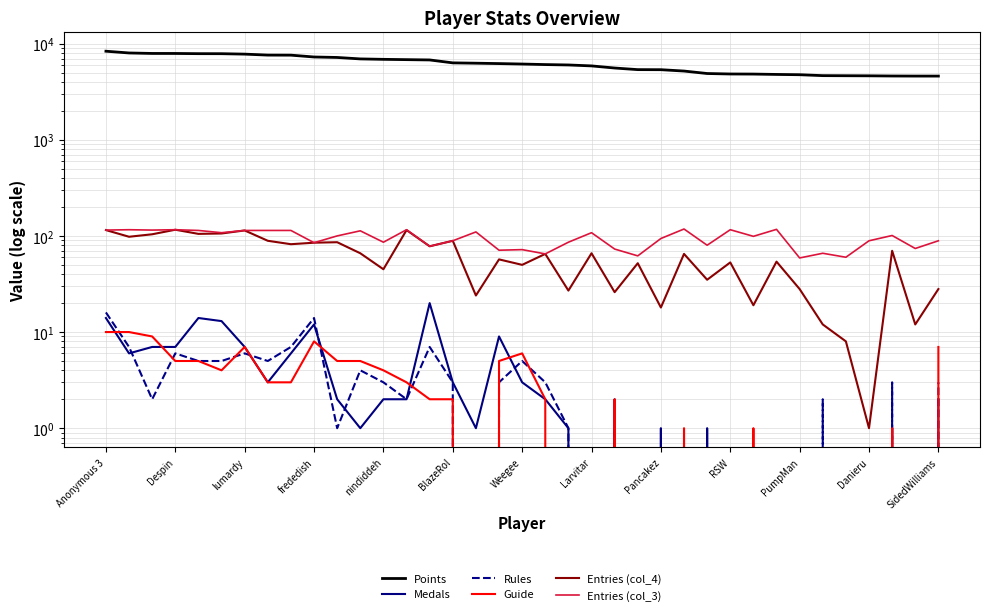

Count the number of data series in this chart.

6